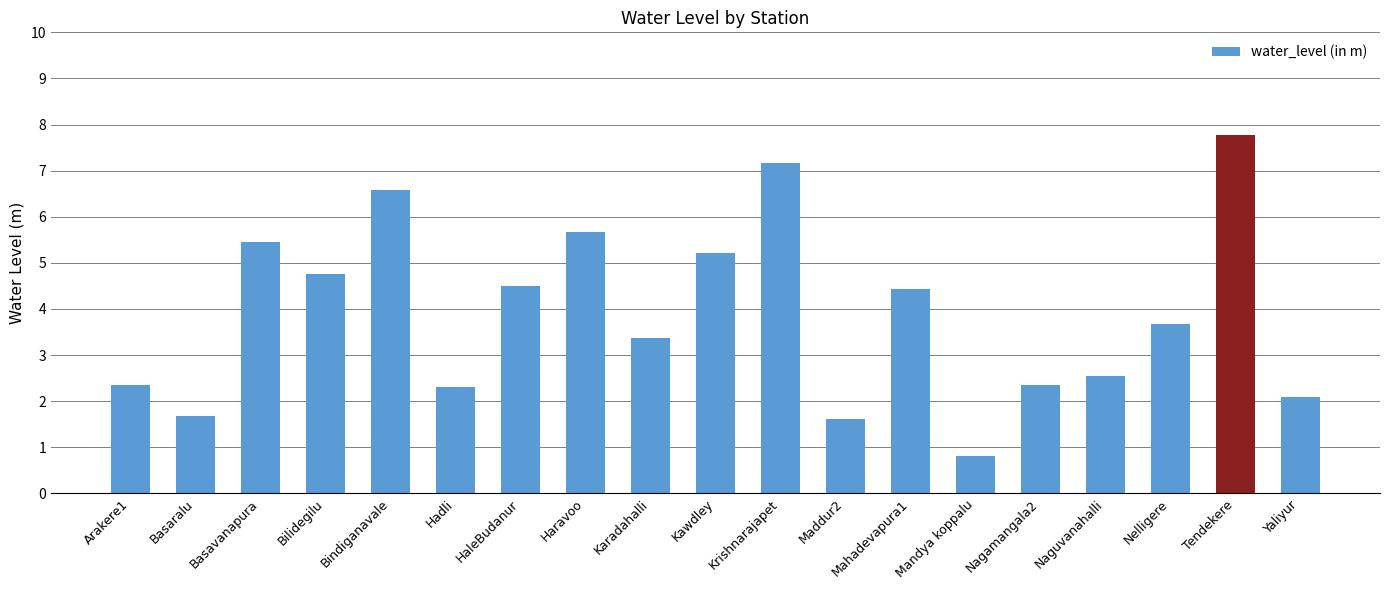

The value at Karadahalli is 2.2. True or false?

False